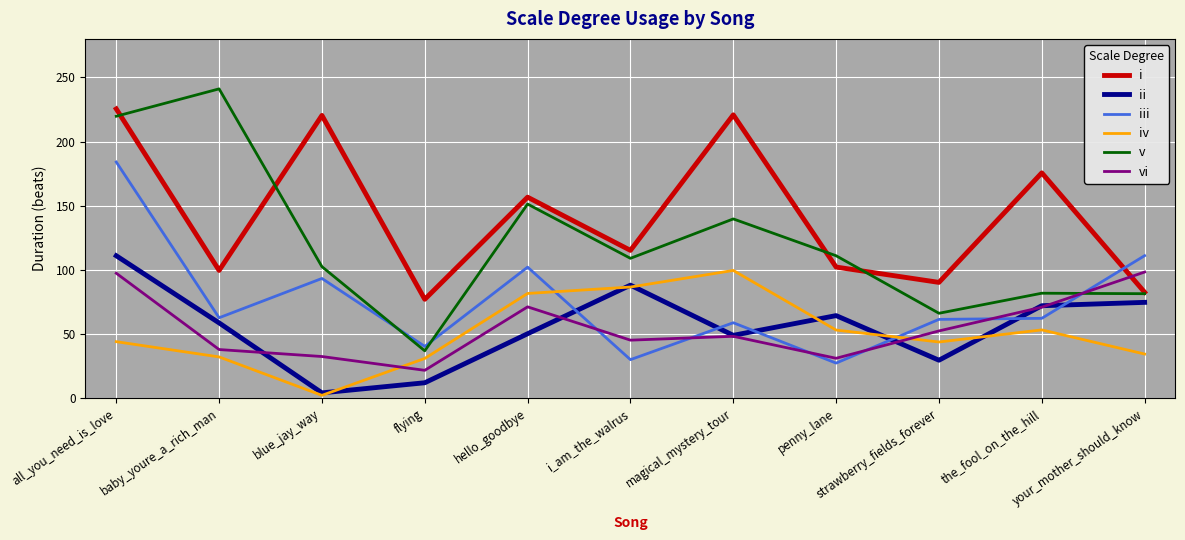

How many times do vi and ii cross each other?

5